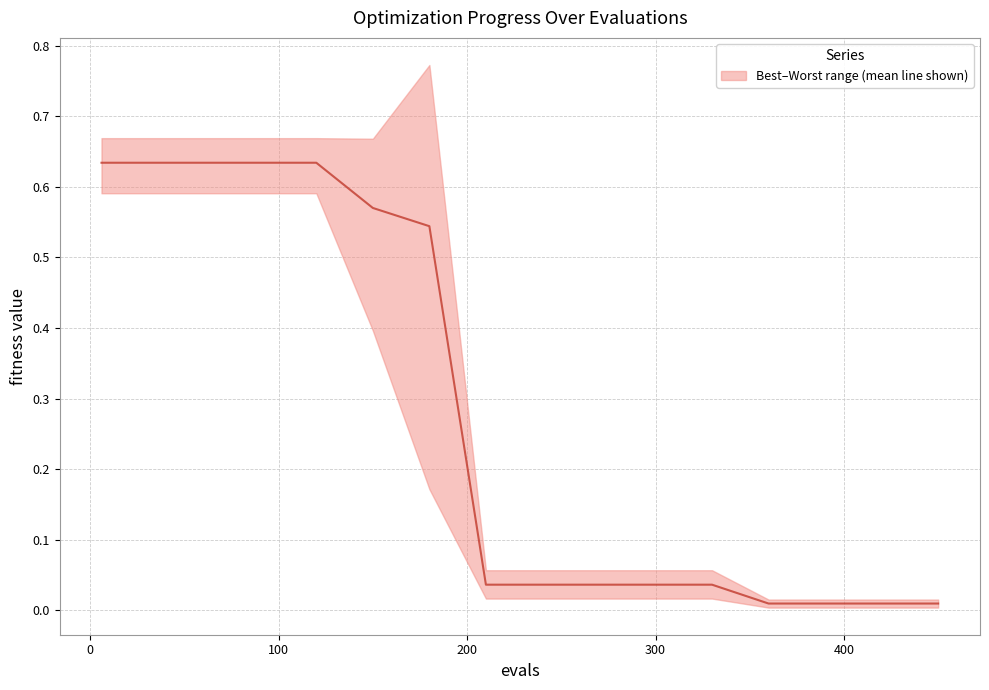

How many distinct data groups are displayed?

1